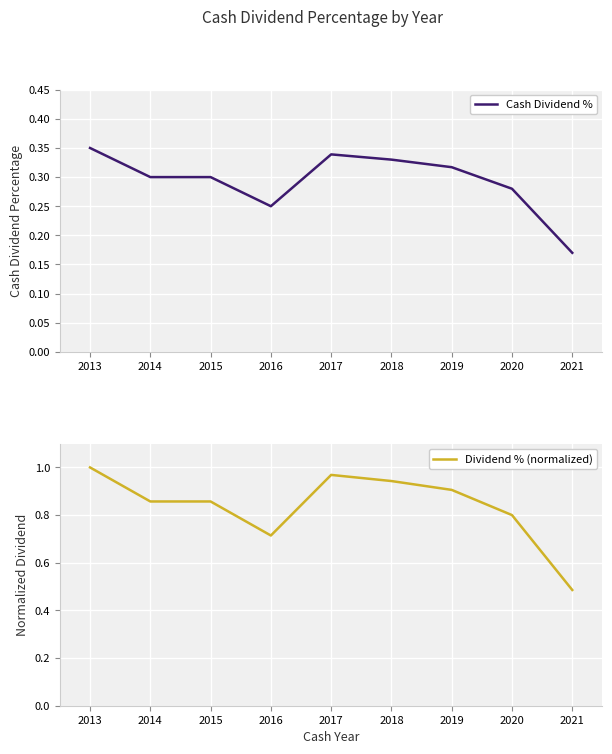

True or false: Dividend % (normalized) and Cash Dividend % intersect in this chart.

False